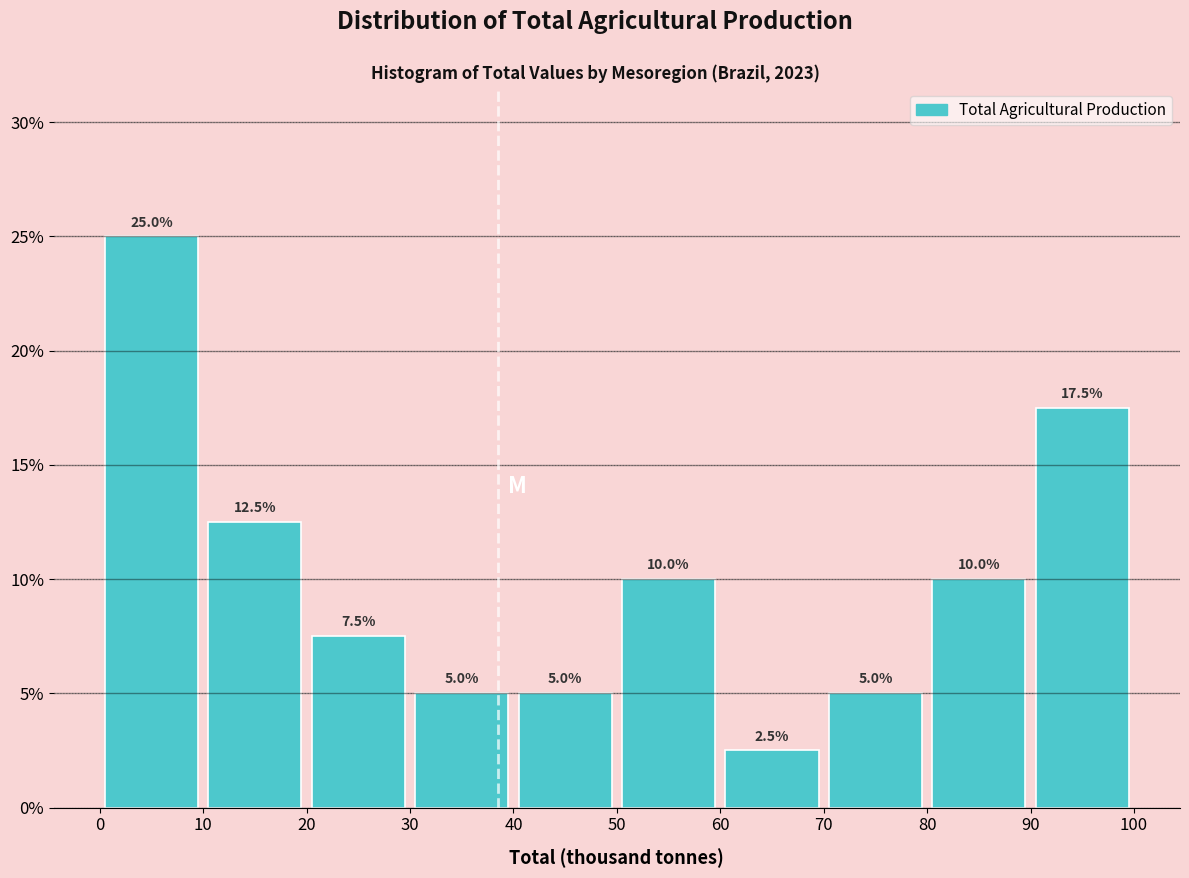

How tall is the bar that spans 20 to 30 on the x-axis?

7.5